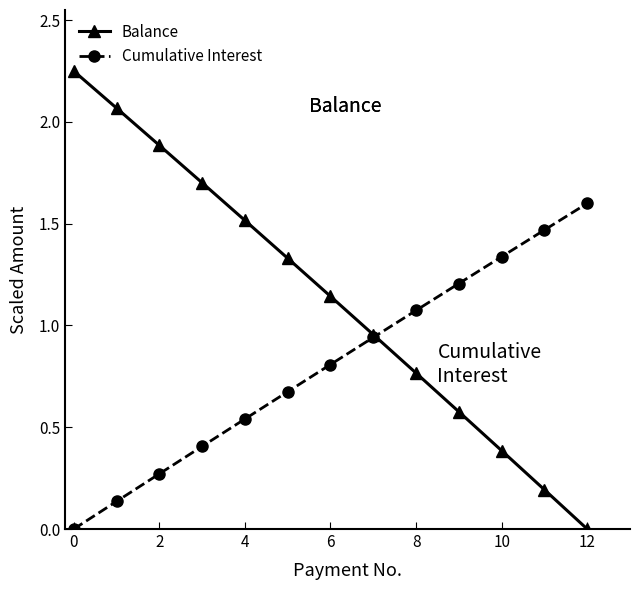

What is the highest value of the Cumulative Interest series?

1.6